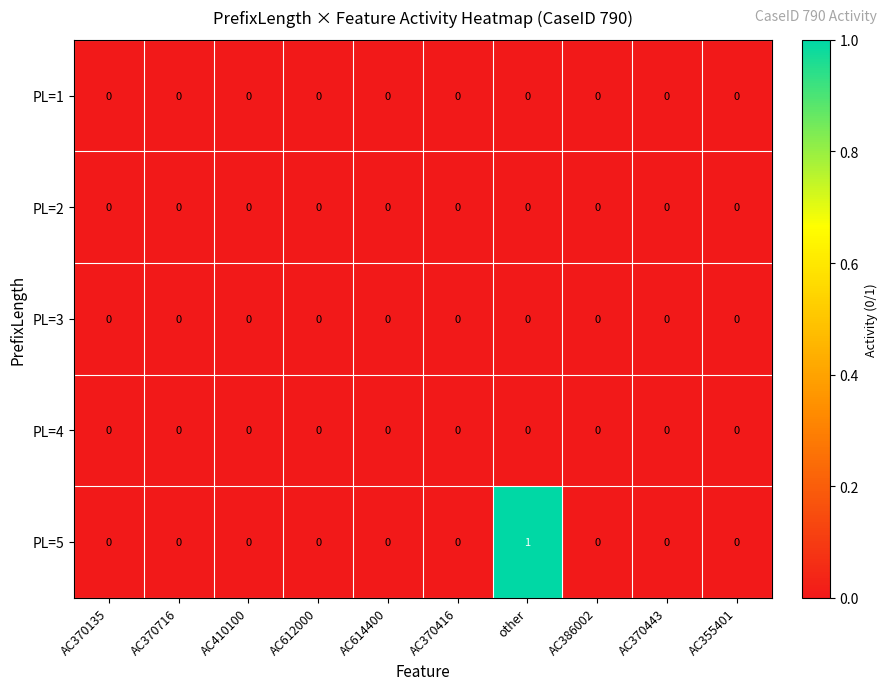

Is it true that PL=3 equals 0 at AC370716?

True